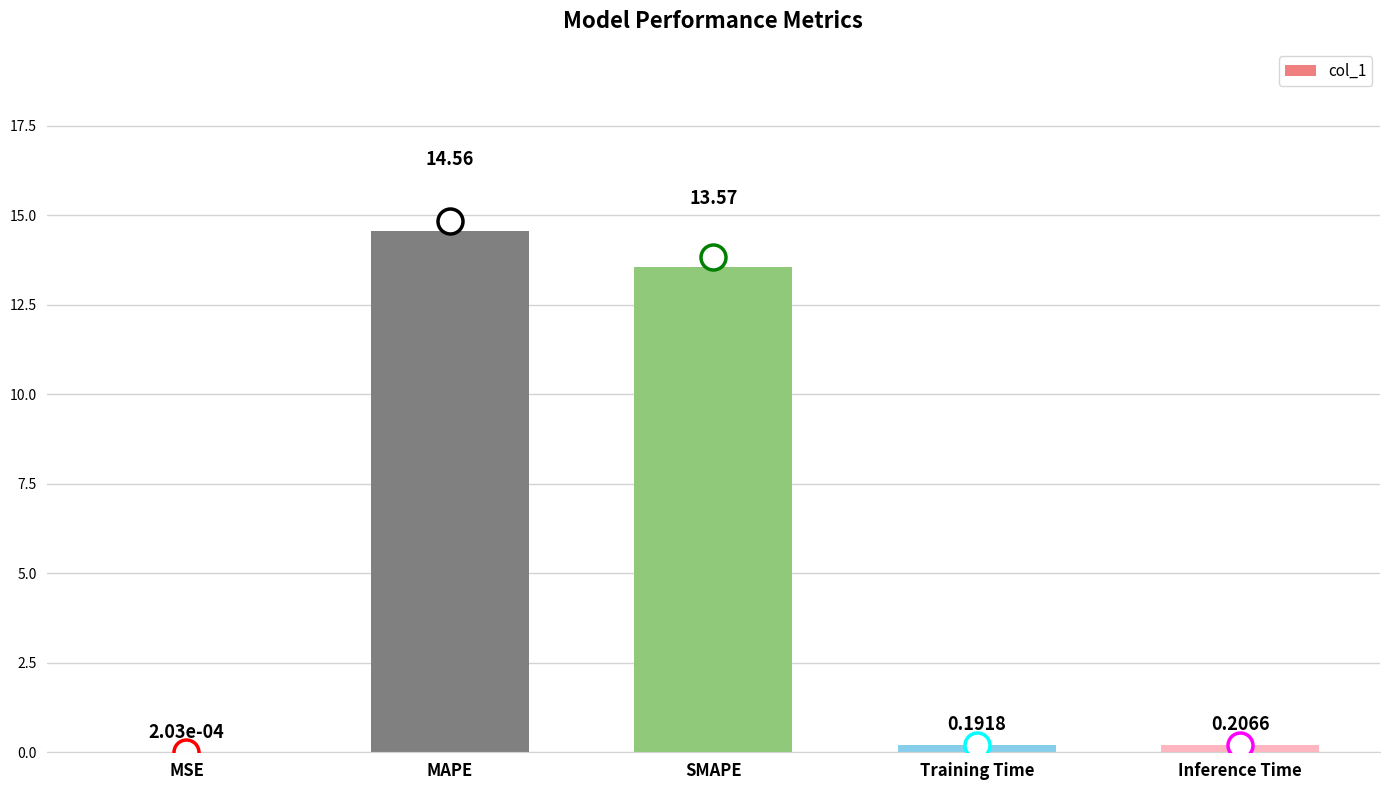

Which category has the highest value across all series?

MAPE